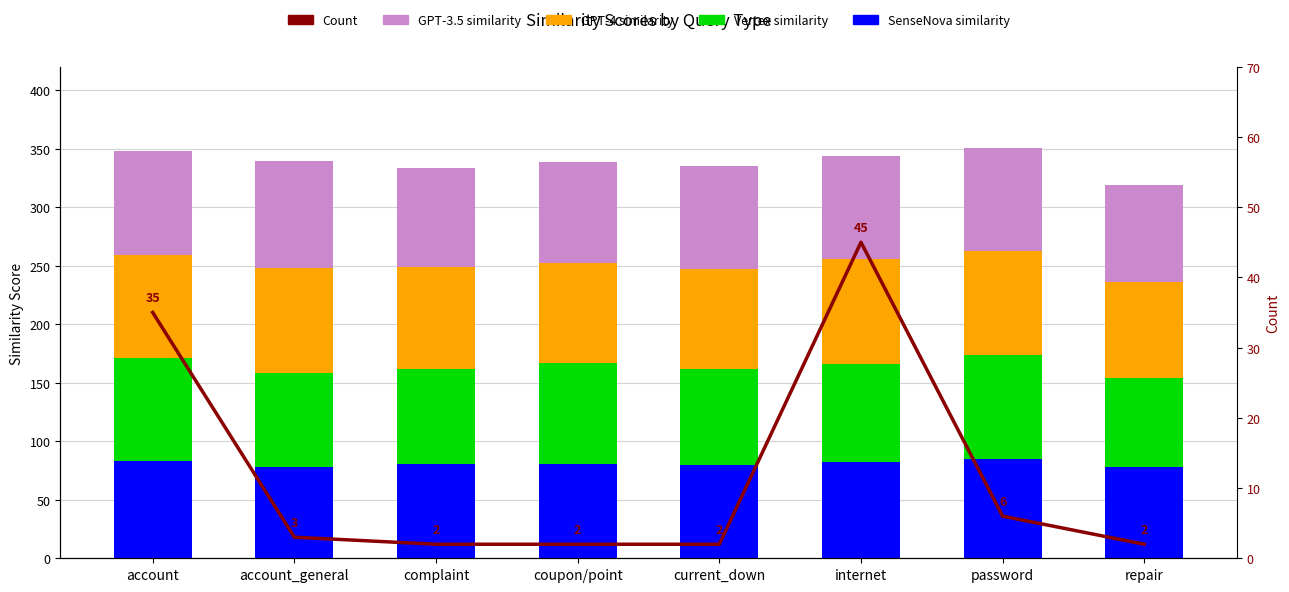

How many distinct data groups are displayed?

5